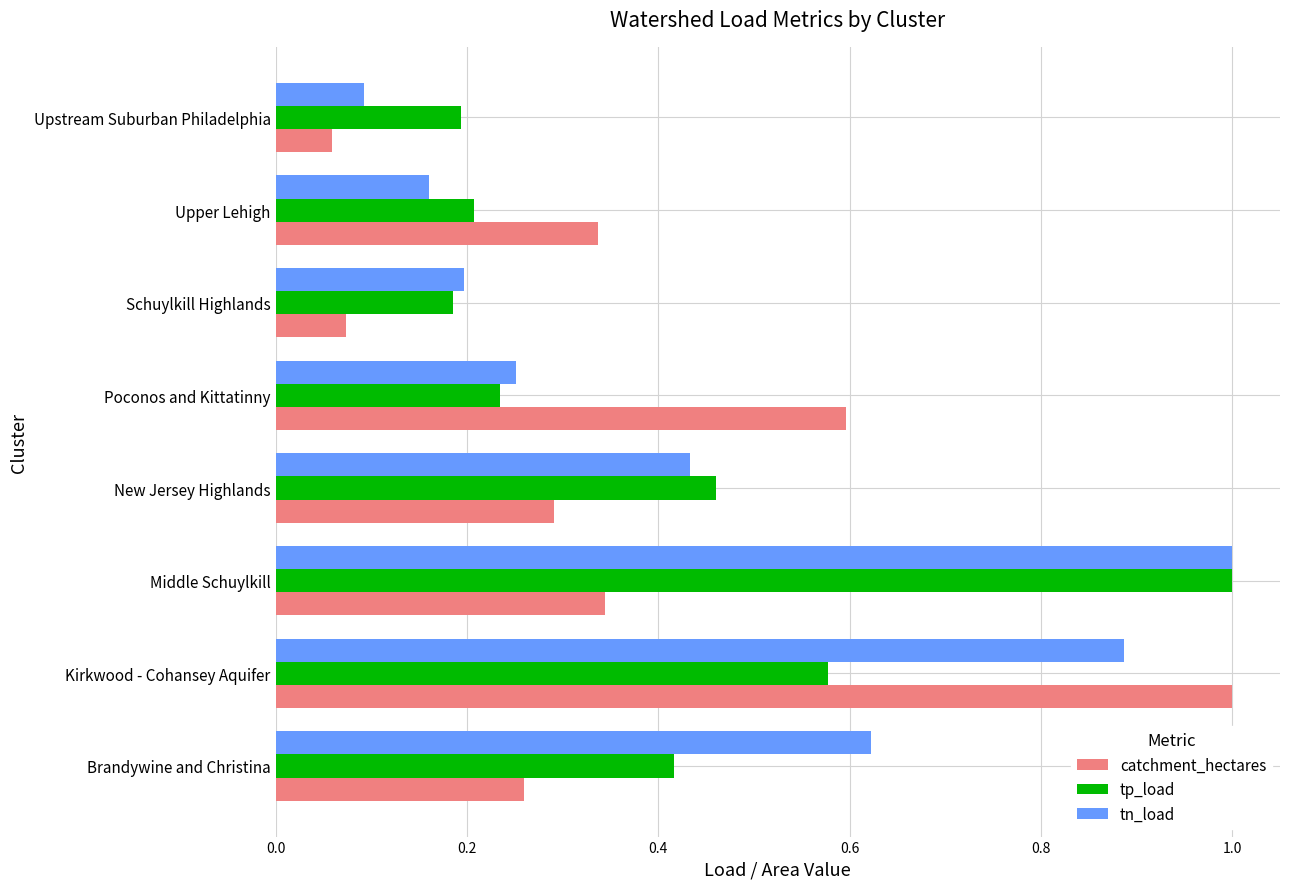

What is the difference between the second highest and second lowest values in the tn_load series?

0.7